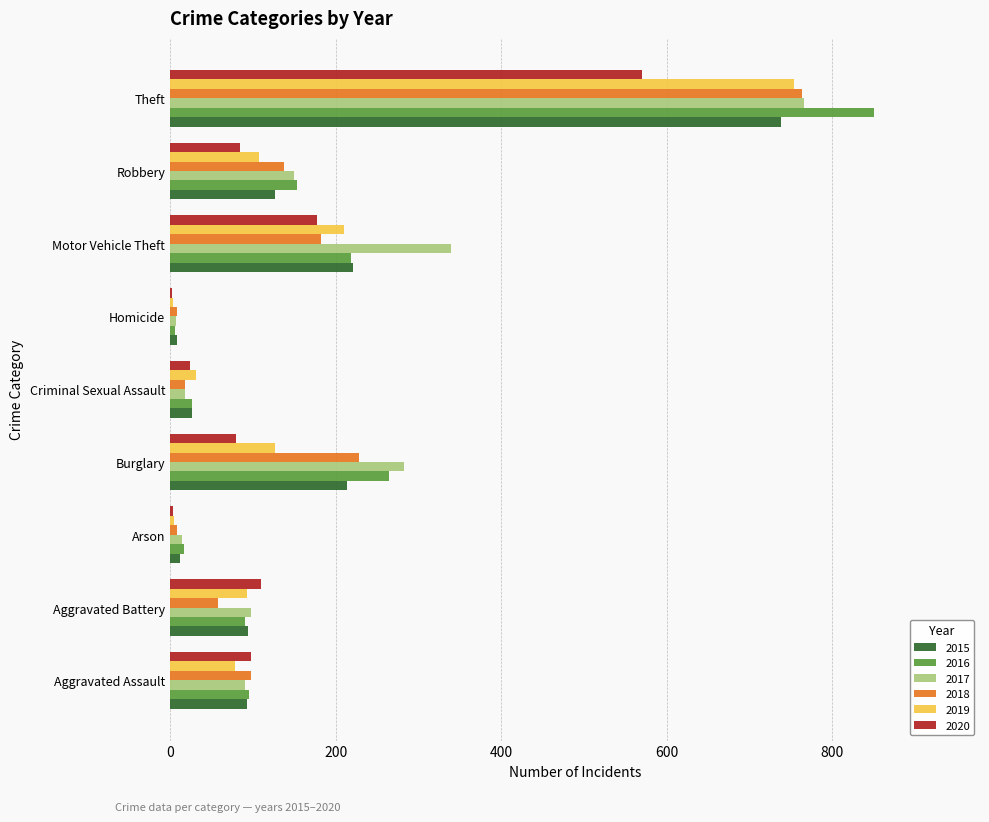

Count the number of data series in this chart.

6